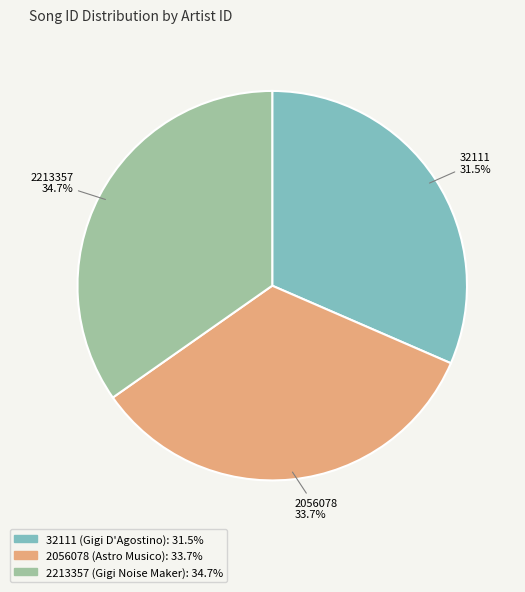

To the nearest percent, what percentage of the pie is 2213357 (Gigi Noise Maker)?

35%